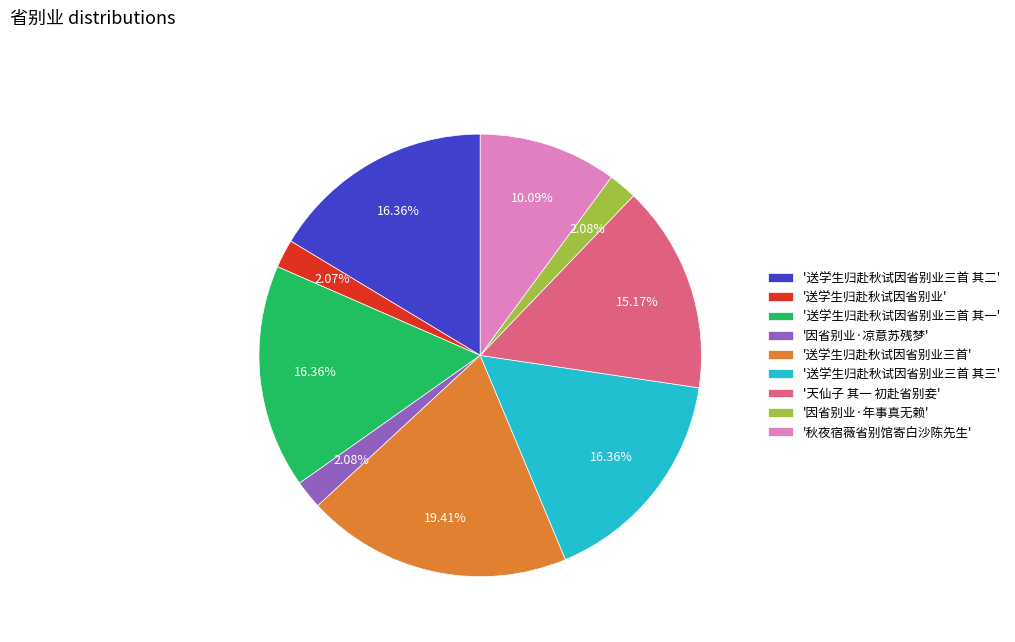

Which category has the biggest portion of the pie?

'送学生归赴秋试因省别业三首'